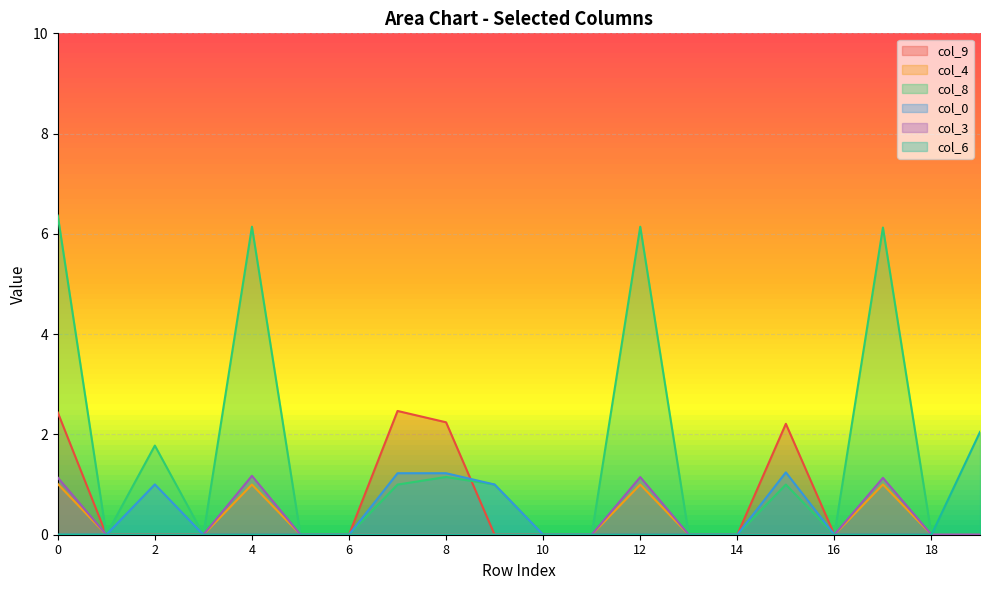

Reading left to right, transcribe all the data shown in this chart.

col_9: 0=2.4	1=0.0	2=0.0	3=0.0	4=0.0	5=0.0	6=0.0	7=2.5	8=2.2	9=0.0	10=0.0	11=0.0	12=0.0	13=0.0	14=0.0	15=2.2	16=0.0	17=0.0	18=0.0	19=0.0
col_4: 0=1.0	1=0.0	2=0.0	3=0.0	4=1.0	5=0.0	6=0.0	7=0.0	8=0.0	9=0.0	10=0.0	11=0.0	12=1.0	13=0.0	14=0.0	15=0.0	16=0.0	17=1.0	18=0.0	19=0.0
col_8: 0=6.4	1=0.0	2=1.8	3=0.0	4=6.1	5=0.0	6=0.0	7=1.0	8=1.2	9=1.0	10=0.0	11=0.0	12=6.1	13=0.0	14=0.0	15=1.0	16=0.0	17=6.1	18=0.0	19=0.0
col_0: 0=0.0	1=0.0	2=1.0	3=0.0	4=0.0	5=0.0	6=0.0	7=1.2	8=1.2	9=1.0	10=0.0	11=0.0	12=0.0	13=0.0	14=0.0	15=1.2	16=0.0	17=0.0	18=0.0	19=0.0
col_3: 0=1.1	1=0.0	2=0.0	3=0.0	4=1.2	5=0.0	6=0.0	7=0.0	8=0.0	9=0.0	10=0.0	11=0.0	12=1.1	13=0.0	14=0.0	15=0.0	16=0.0	17=1.1	18=0.0	19=0.0
col_6: 0=0.0	1=0.0	2=0.0	3=0.0	4=0.0	5=0.0	6=0.0	7=0.0	8=0.0	9=0.0	10=0.0	11=0.0	12=0.0	13=0.0	14=0.0	15=0.0	16=0.0	17=0.0	18=0.0	19=2.0